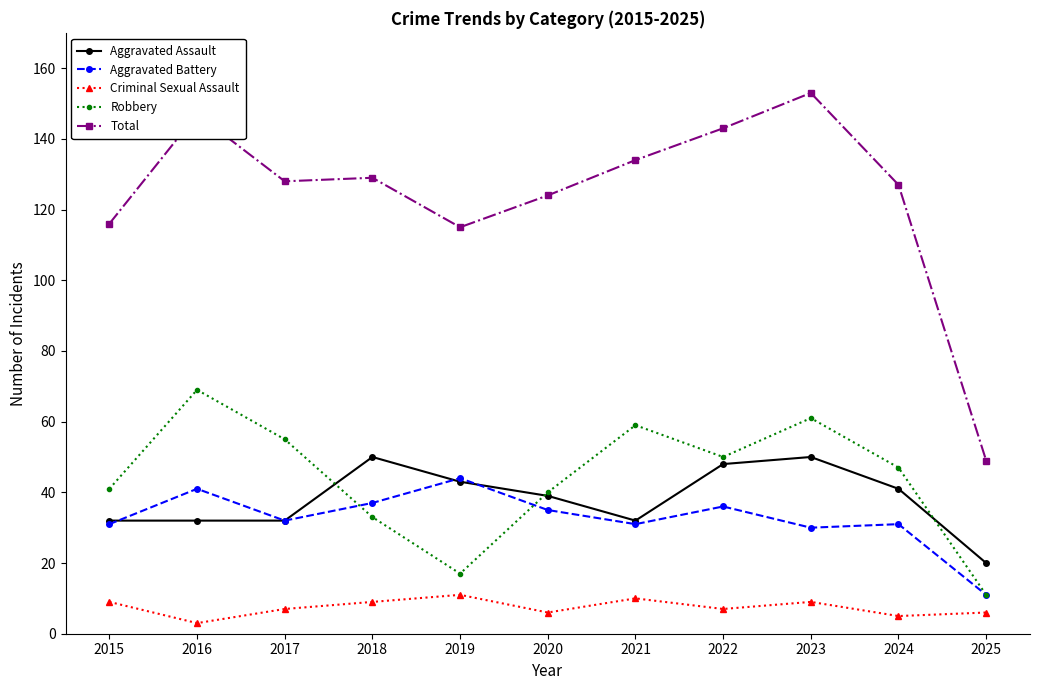

How many lines are shown in the chart?

5